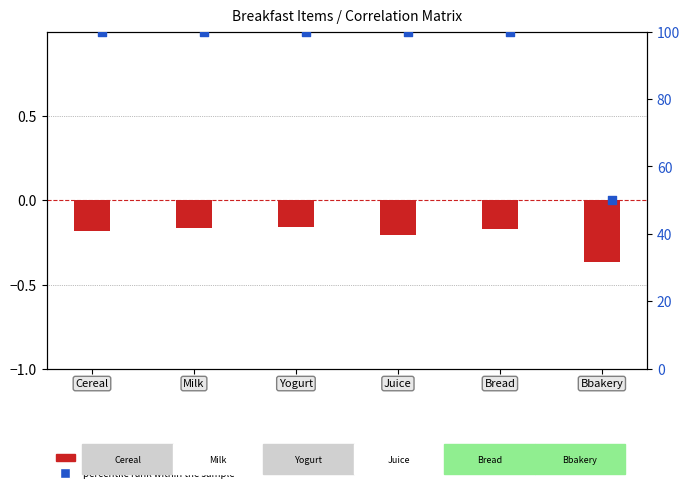

Between Milk and Juice, which is larger?

Milk